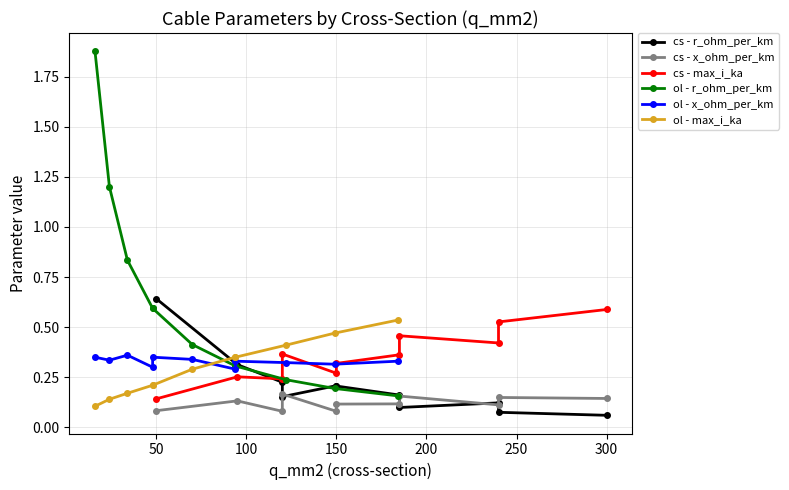

What is the difference between the maximum and minimum values in the ol - x_ohm_per_km series?

0.1